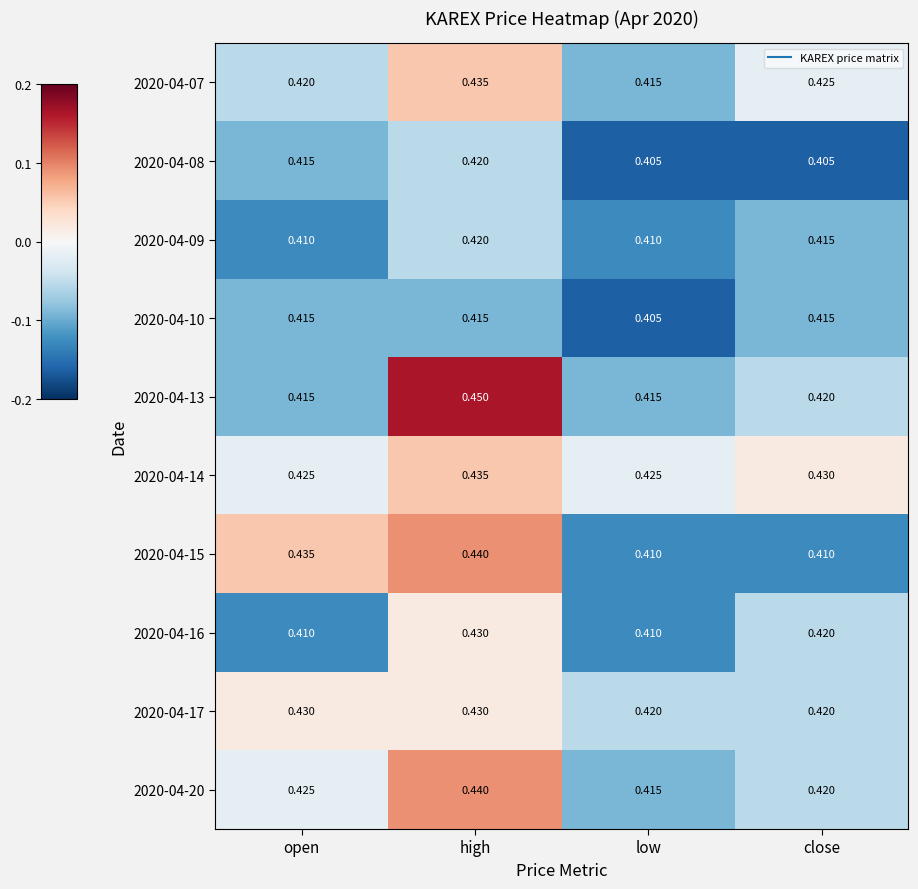

At which category is the sum across all series the highest?

high